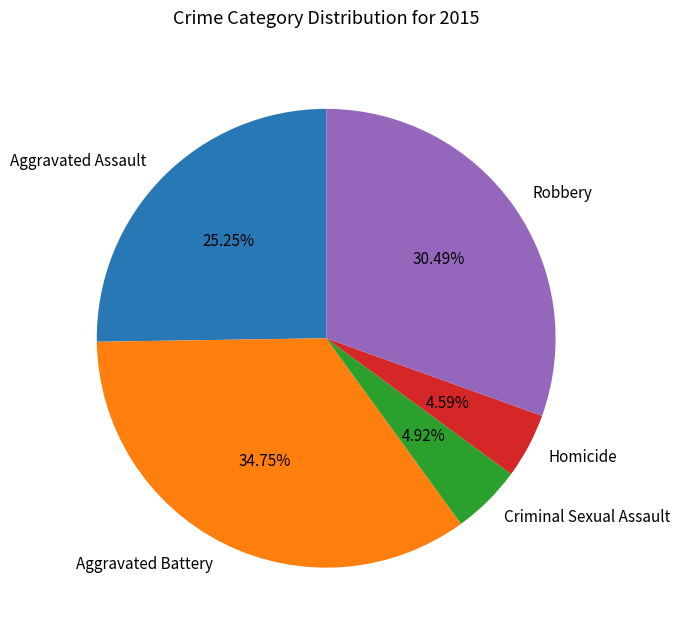

To the nearest percent, what is the difference between the Aggravated Assault and Homicide slice percentages?

21%